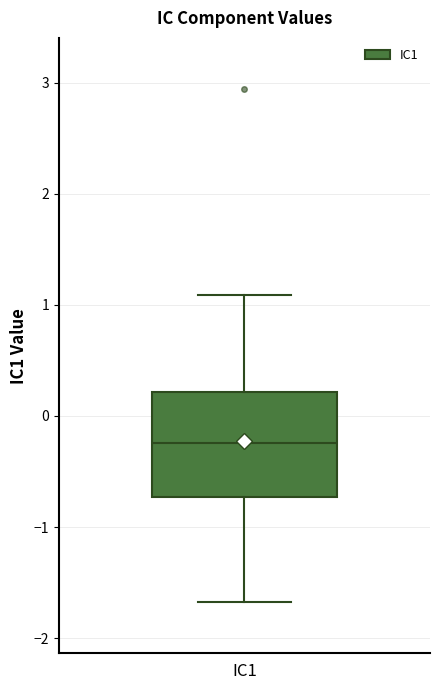

Read this box plot against the y-axis: the position of the median line, the range covered by the box, and the ends of both whiskers. The values are not printed on the chart, so give them approximately, as read against the axis.

median -0.2, box -0.7 to 0.2, whiskers -1.7 to 1.1